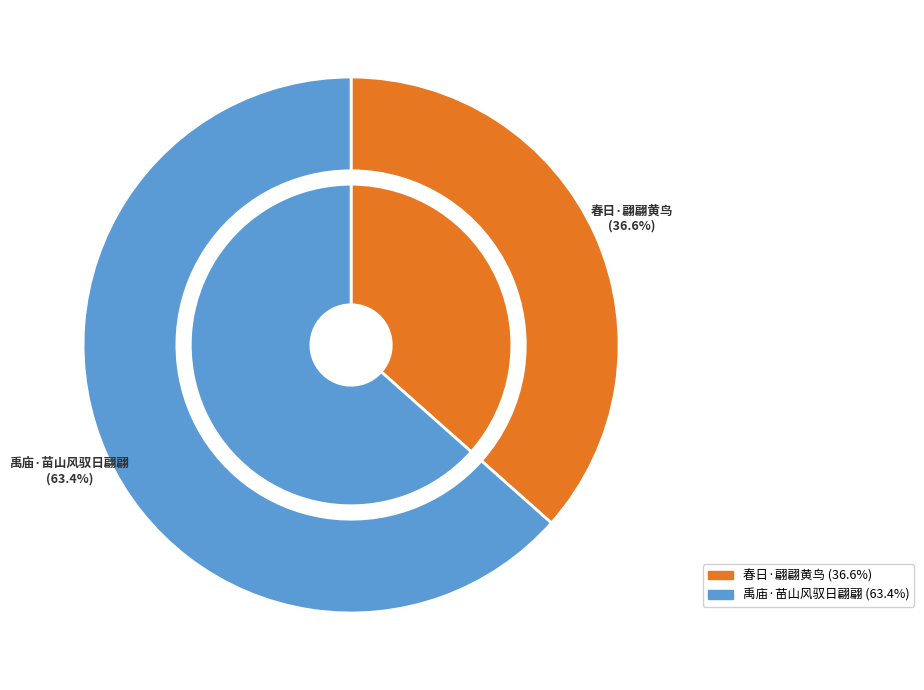

To the nearest percent, what is the difference between the largest and smallest slice percentages?

27%